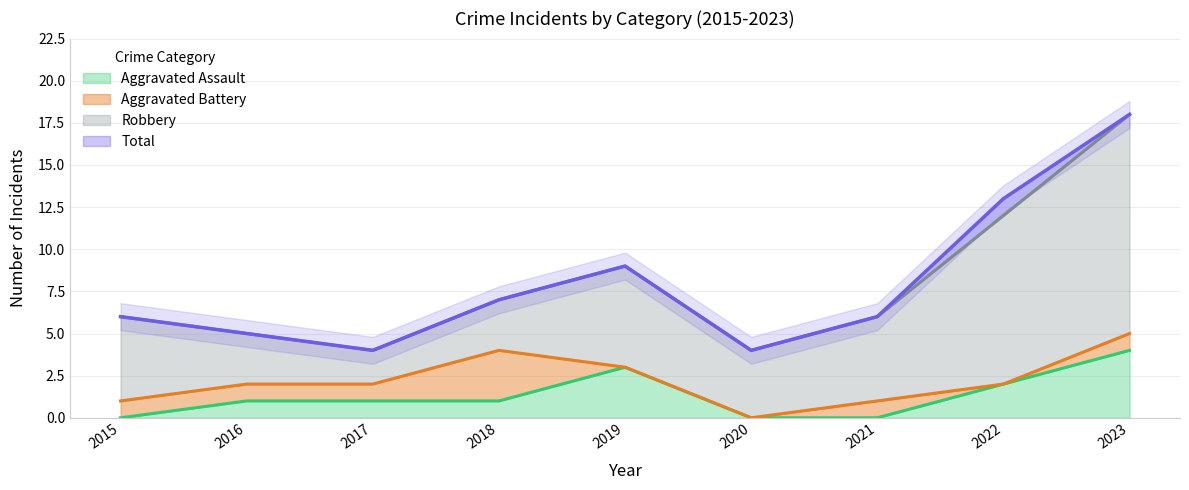

Which series has the largest total across all categories?

Total